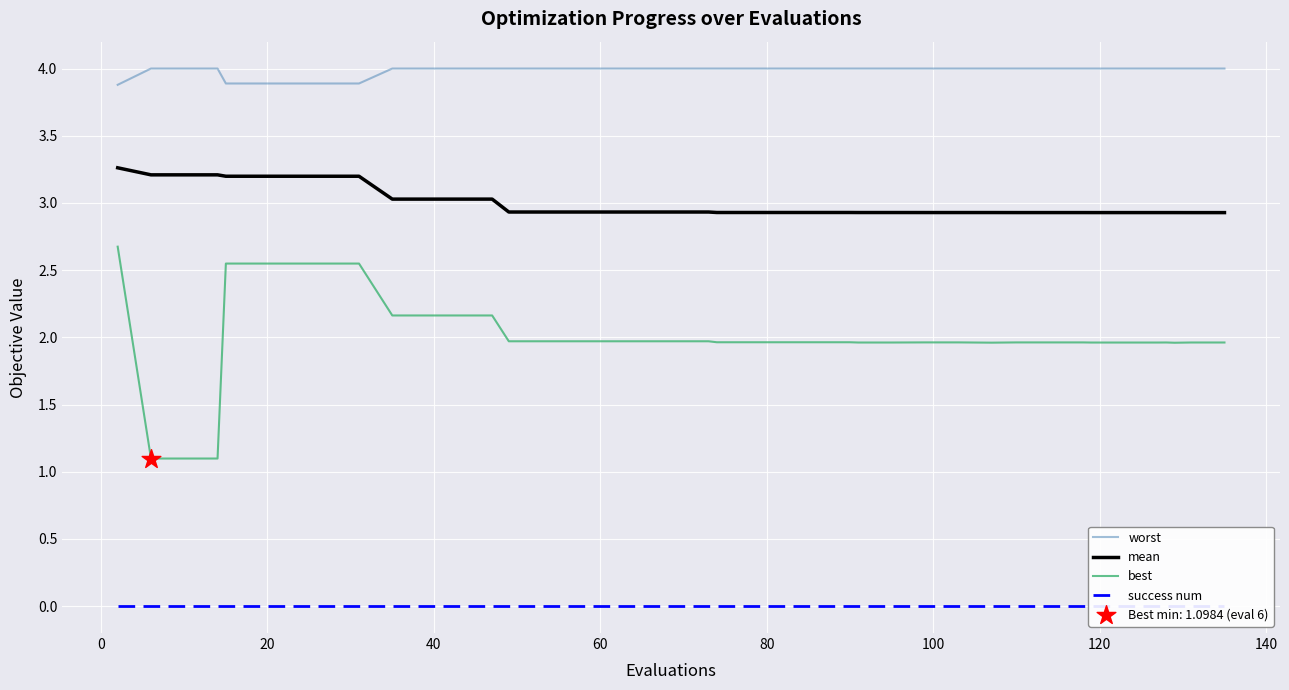

True or false: mean and worst intersect in this chart.

False